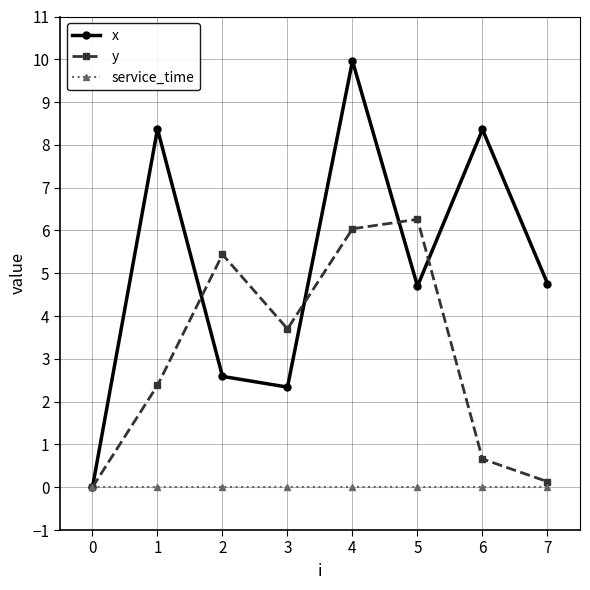

What is the difference between the highest and lowest values at 1?

8.4